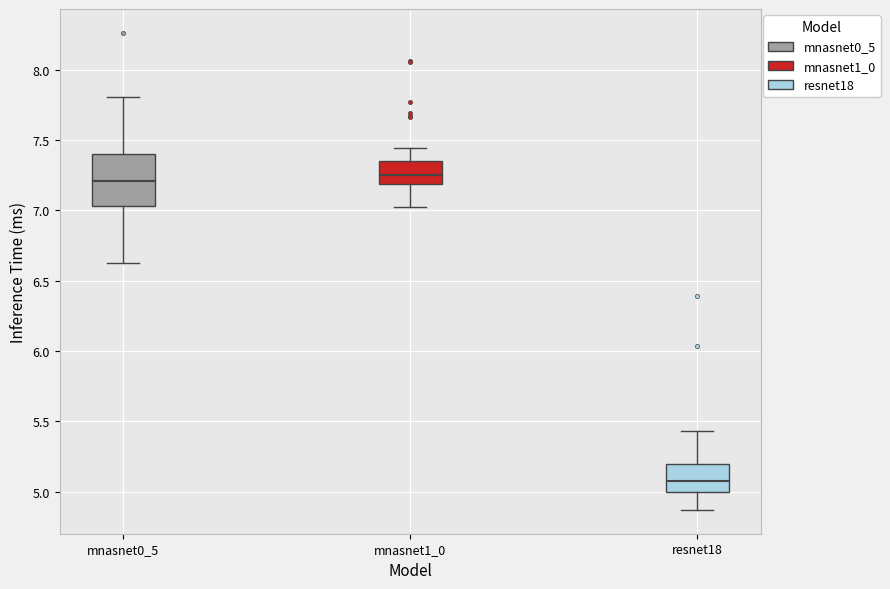

Which box's median line is the lowest?

resnet18